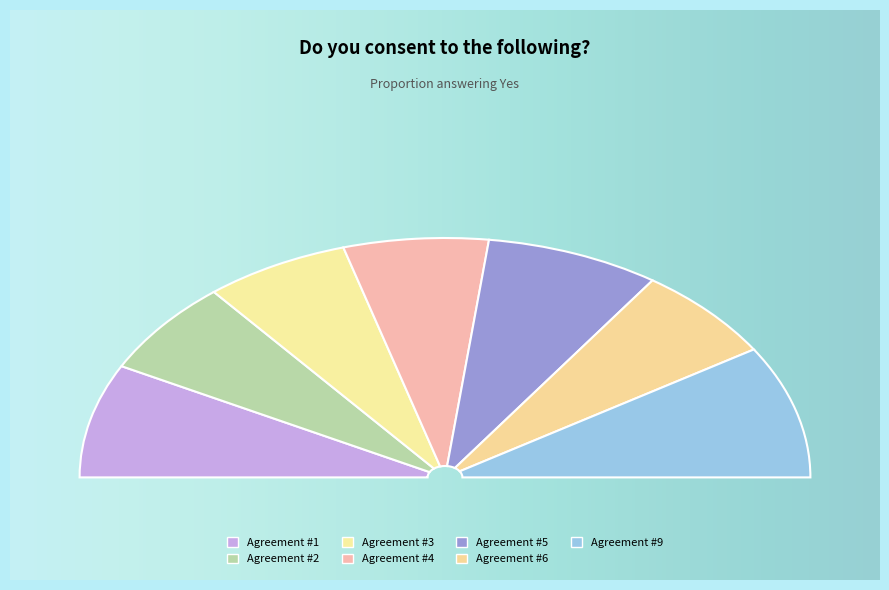

Rank the categories by value from highest to lowest.

Agreement #9, Agreement #1, Agreement #5, Agreement #2, Agreement #3, Agreement #4, Agreement #6